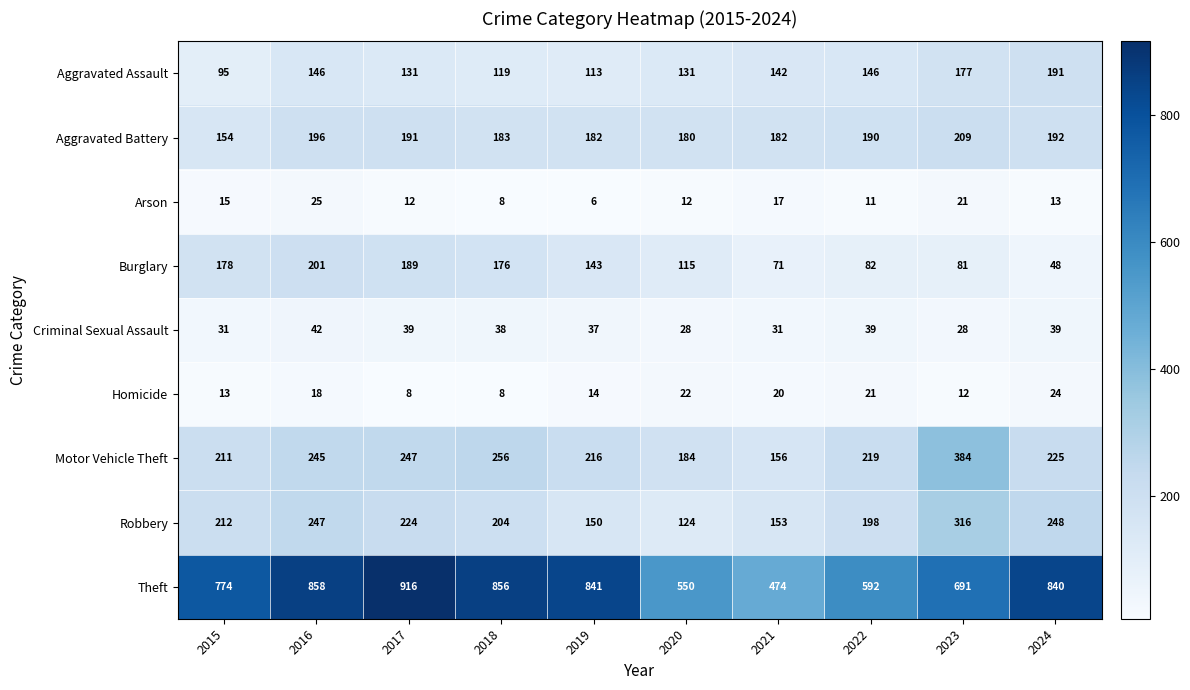

What is the difference between the highest and lowest values at 2024?

827